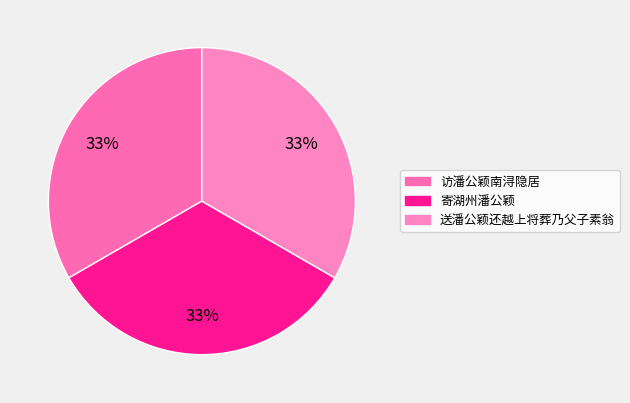

Does 送潘公颖还越上将葬乃父子素翁 represent more than half of the total?

No